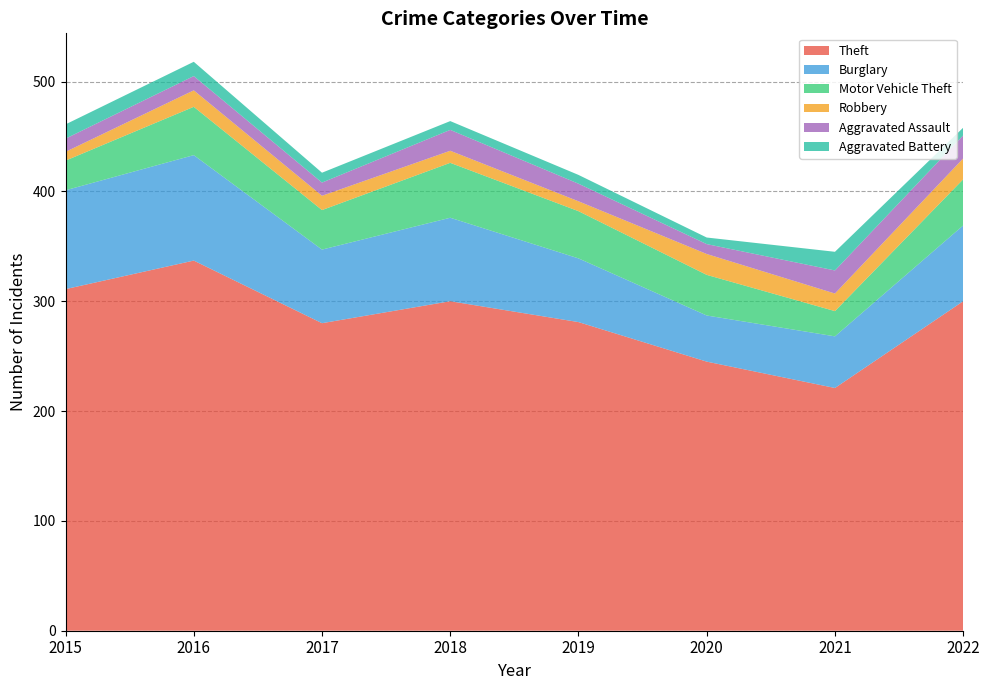

Reading left to right, what are all the values shown in this chart?

Theft: 2015=311	2016=337	2017=280	2018=300	2019=281	2020=245	2021=221	2022=300
Burglary: 2015=90	2016=96	2017=67	2018=76	2019=58	2020=42	2021=47	2022=69
Motor Vehicle Theft: 2015=27	2016=44	2017=36	2018=50	2019=43	2020=37	2021=23	2022=42
Robbery: 2015=8	2016=15	2017=13	2018=11	2019=9	2020=19	2021=16	2022=19
Aggravated Assault: 2015=12	2016=13	2017=12	2018=19	2019=16	2020=9	2021=21	2022=21
Aggravated Battery: 2015=13	2016=13	2017=9	2018=8	2019=8	2020=6	2021=17	2022=7